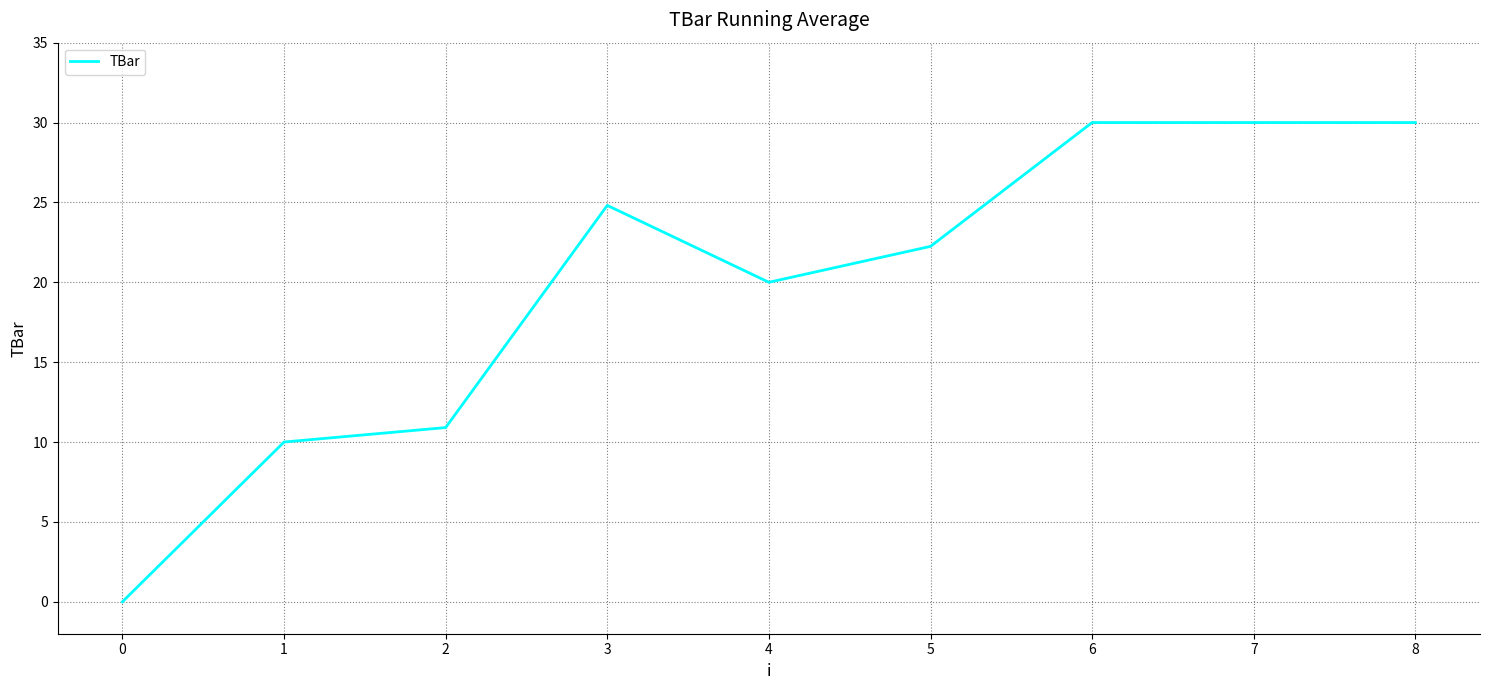

How many values are above zero?

8